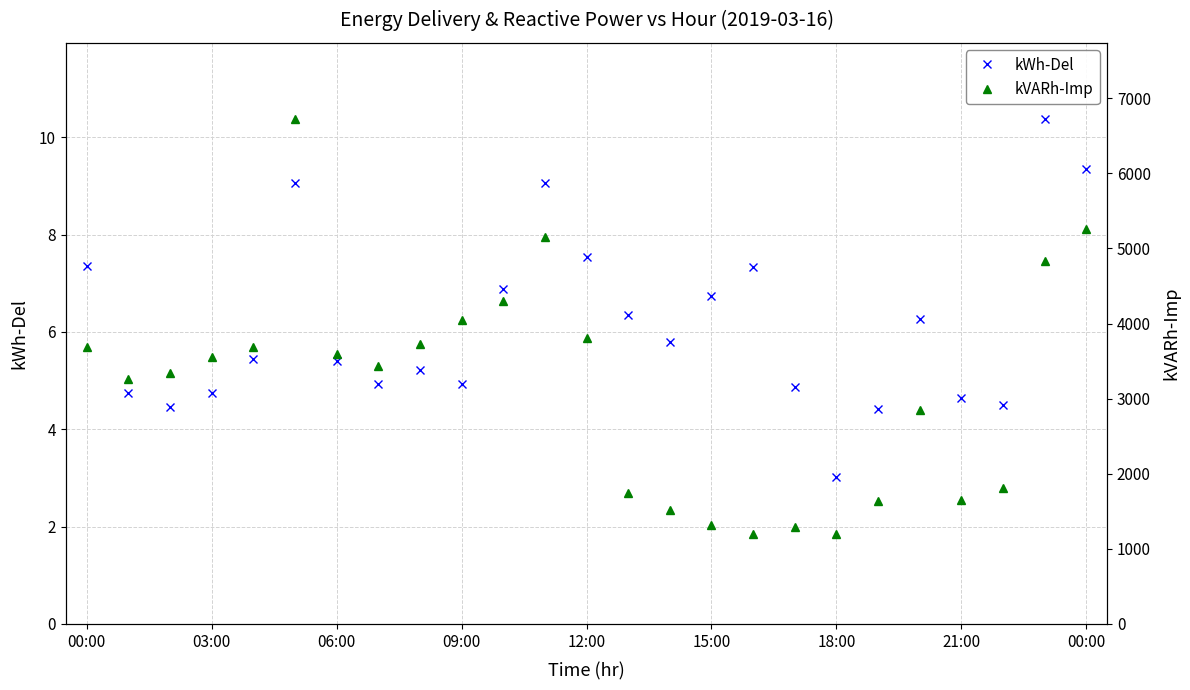

Rank the series at 10 from highest to lowest value.

kVARh-Imp, kWh-Del